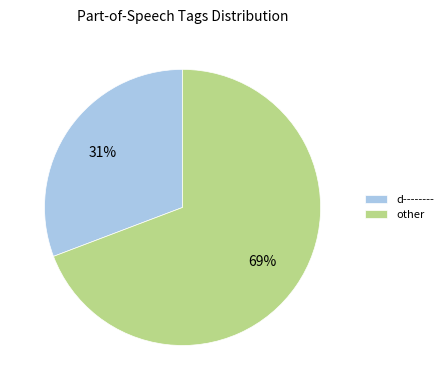

Is the sum of other and d-------- greater than half?

Yes